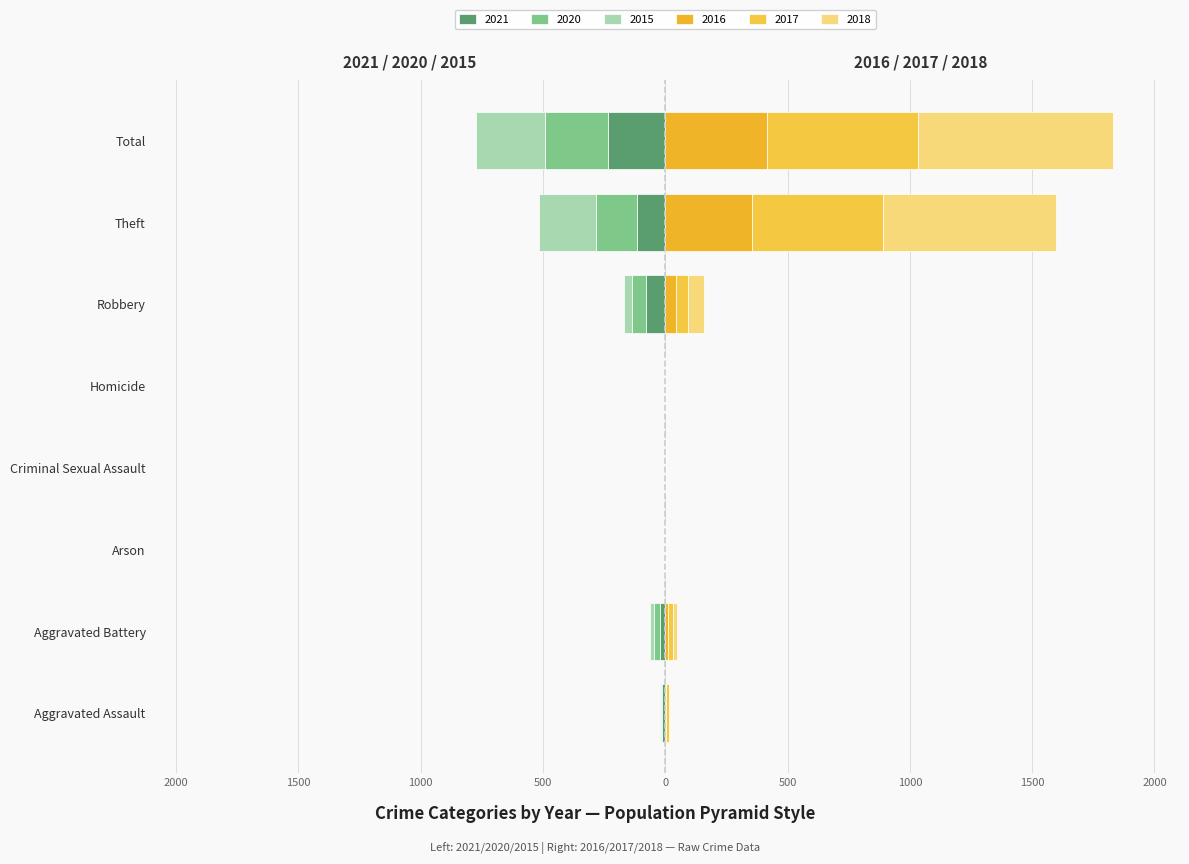

Read the 2021 value at Total, to the nearest 10.

-230